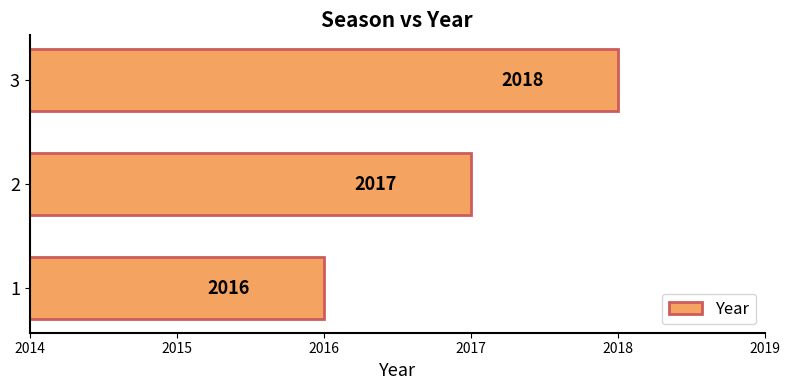

Reading bottom to top, list all the values displayed in this chart.

1=2016	2=2017	3=2018